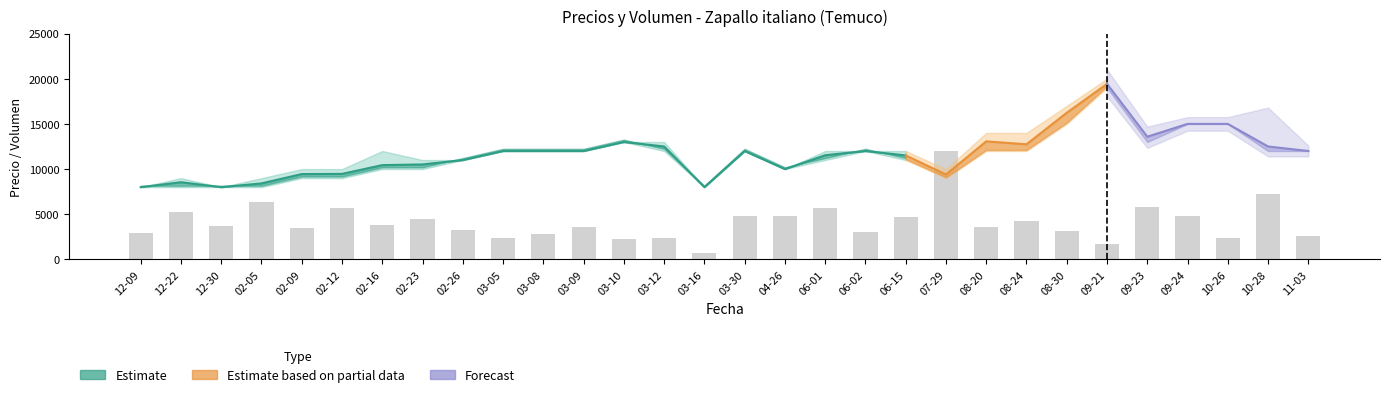

What is the ratio of the value at 08-20 to the value at 03-09?

1.0